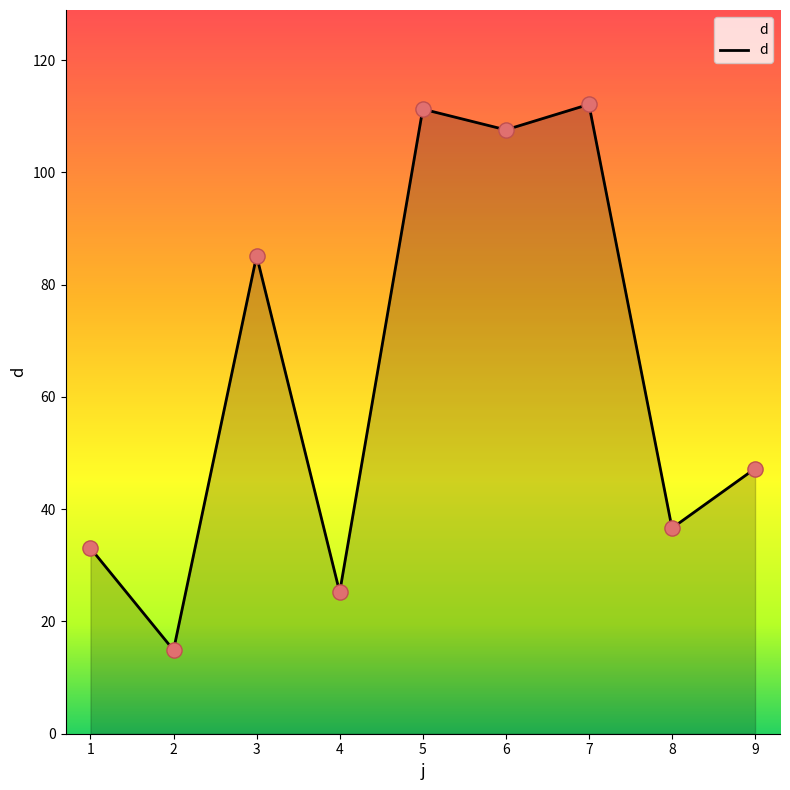

What is the ratio of the value at 4 to the value at 5?

0.2